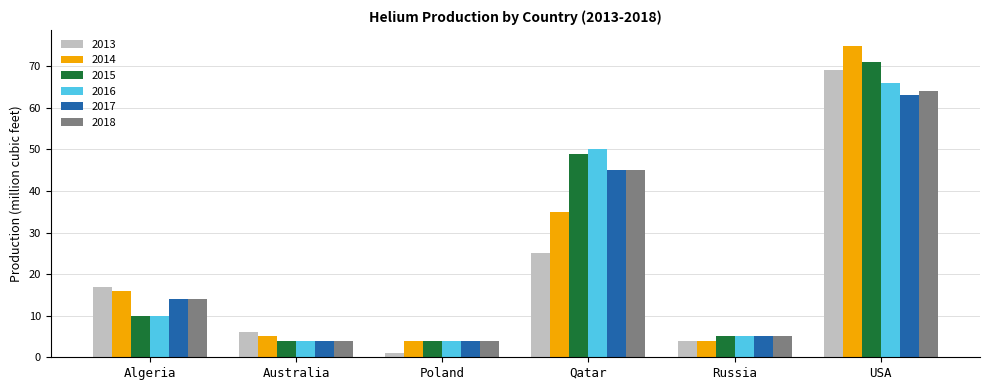

How many bars are there in each group?

6